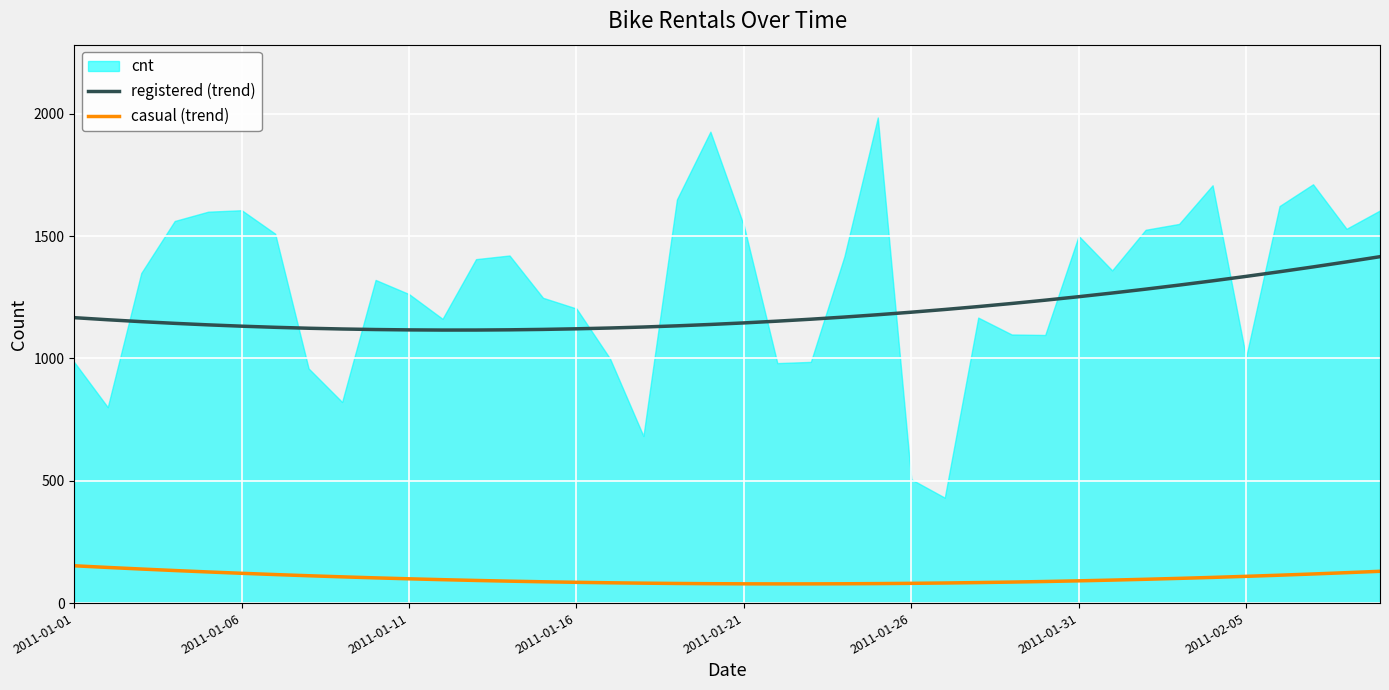

At which label does casual (trend) reach its peak?

2011-01-01